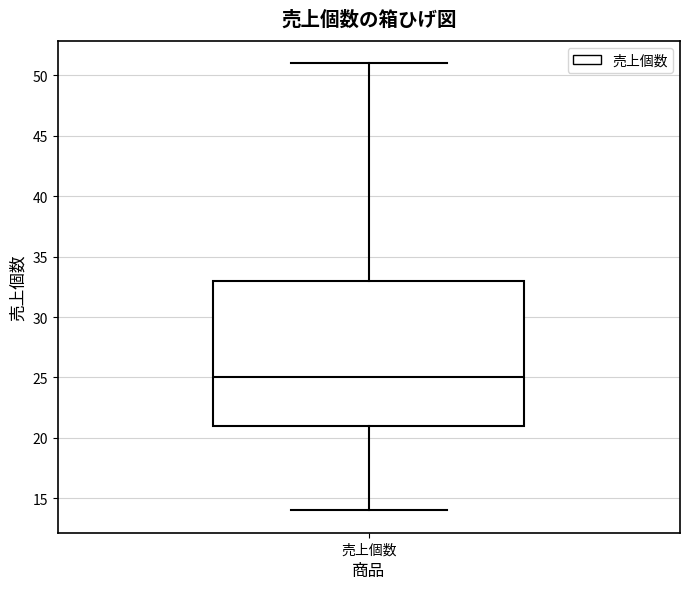

Transcribe this box plot: give where the median line is, the range the box spans, and where the two whiskers end, as read against the y-axis. The values are not printed on the chart, so give them approximately, as read against the axis.

median 25, box 21 to 33, whiskers 14 to 51